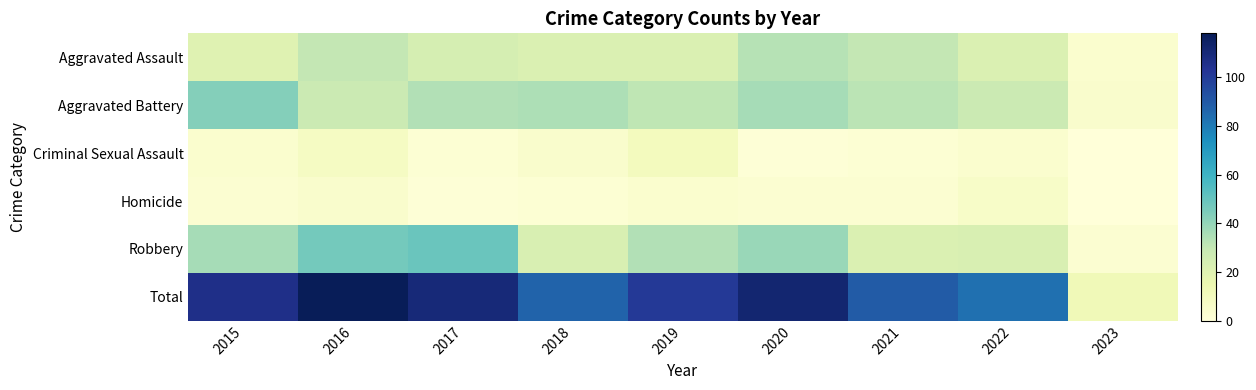

Which series changed the most between 2015 and 2017?

Robbery